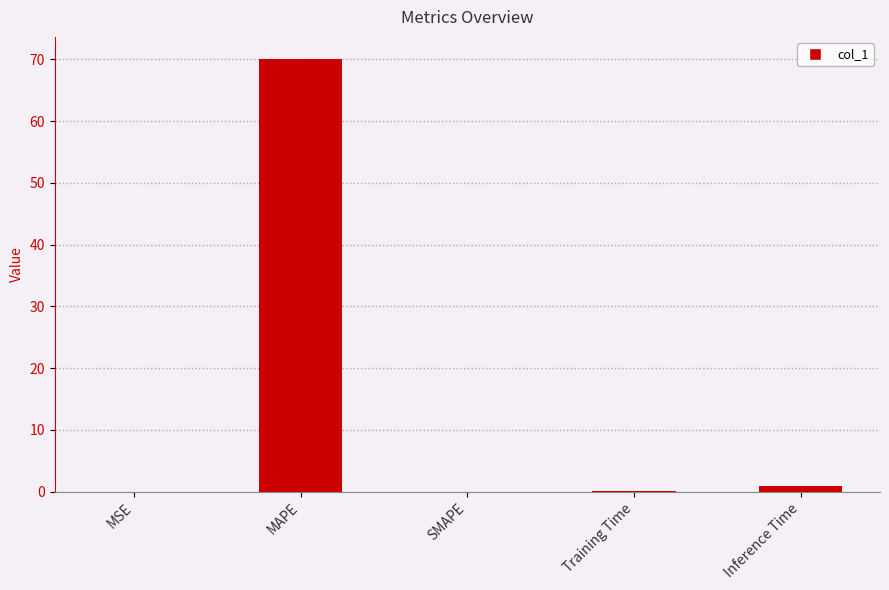

What value does the data have at MAPE?

70.1